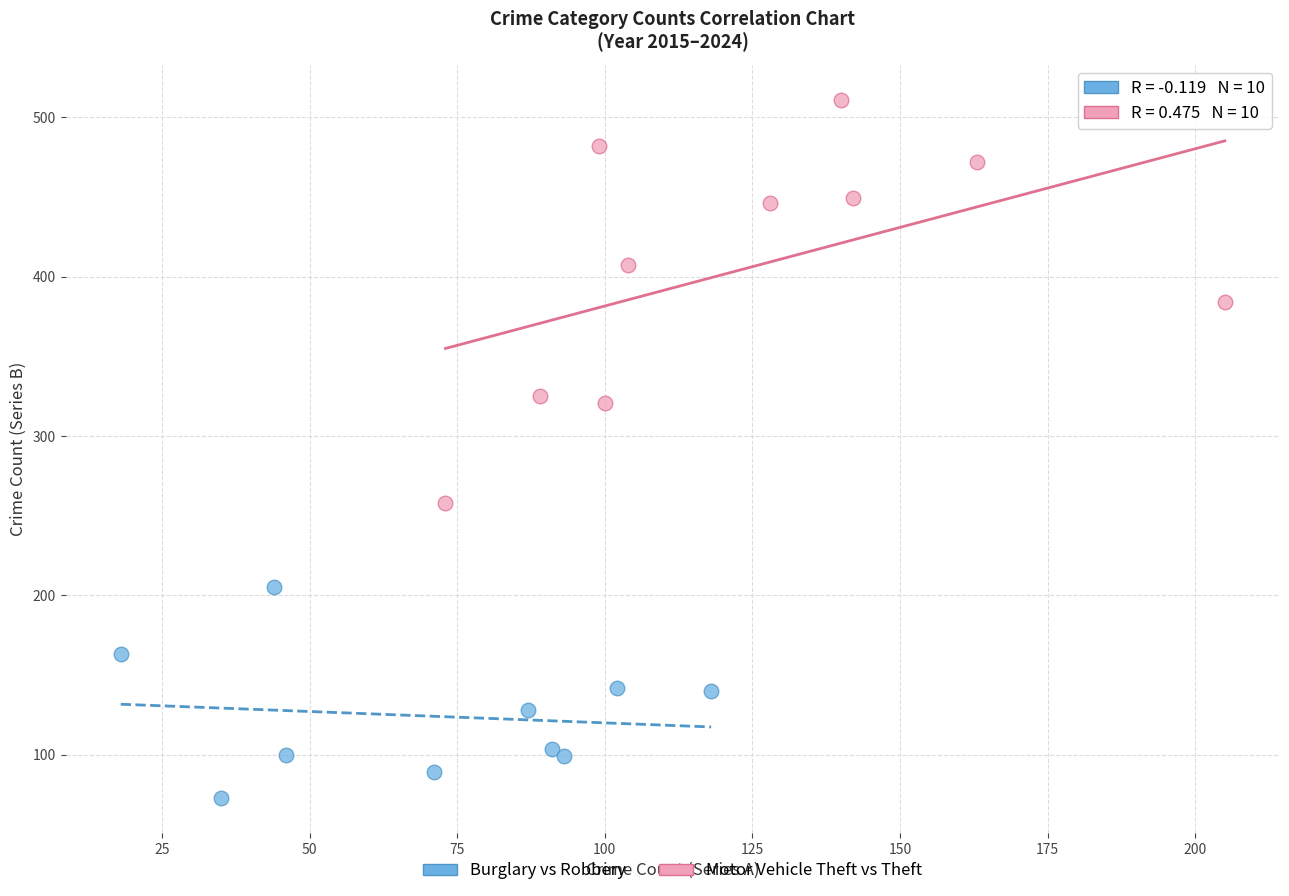

Which series reaches the minimum Y coordinate?

Burglary vs Robbery